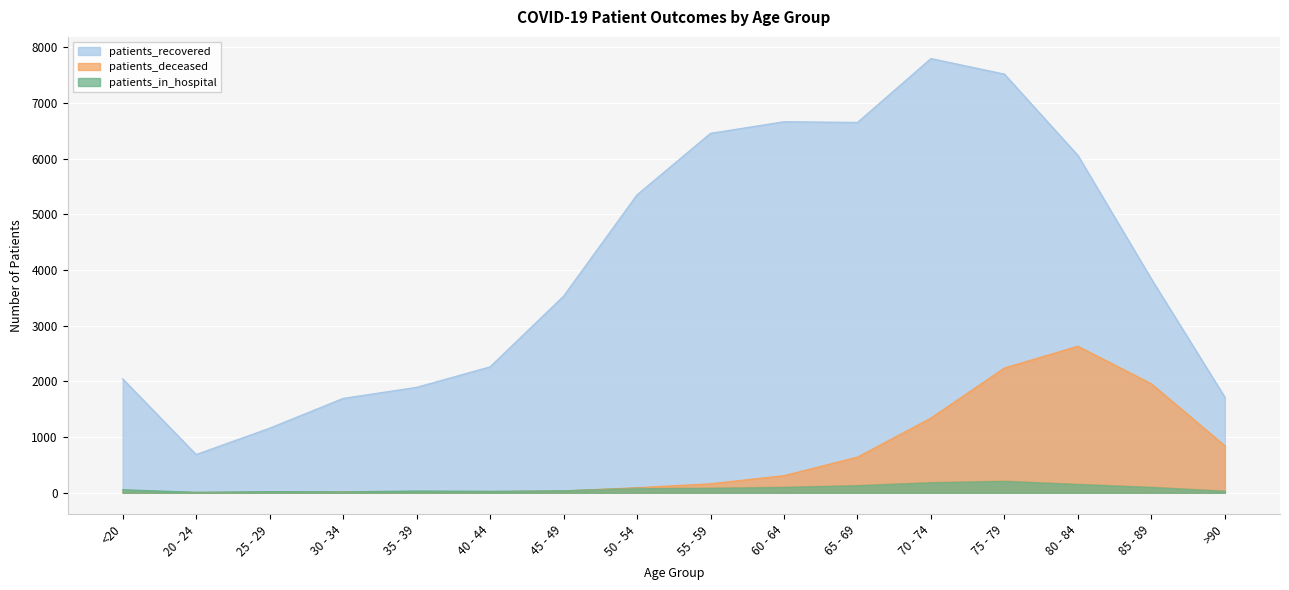

True or false: patients_recovered has more than 2 interior local peaks.

False